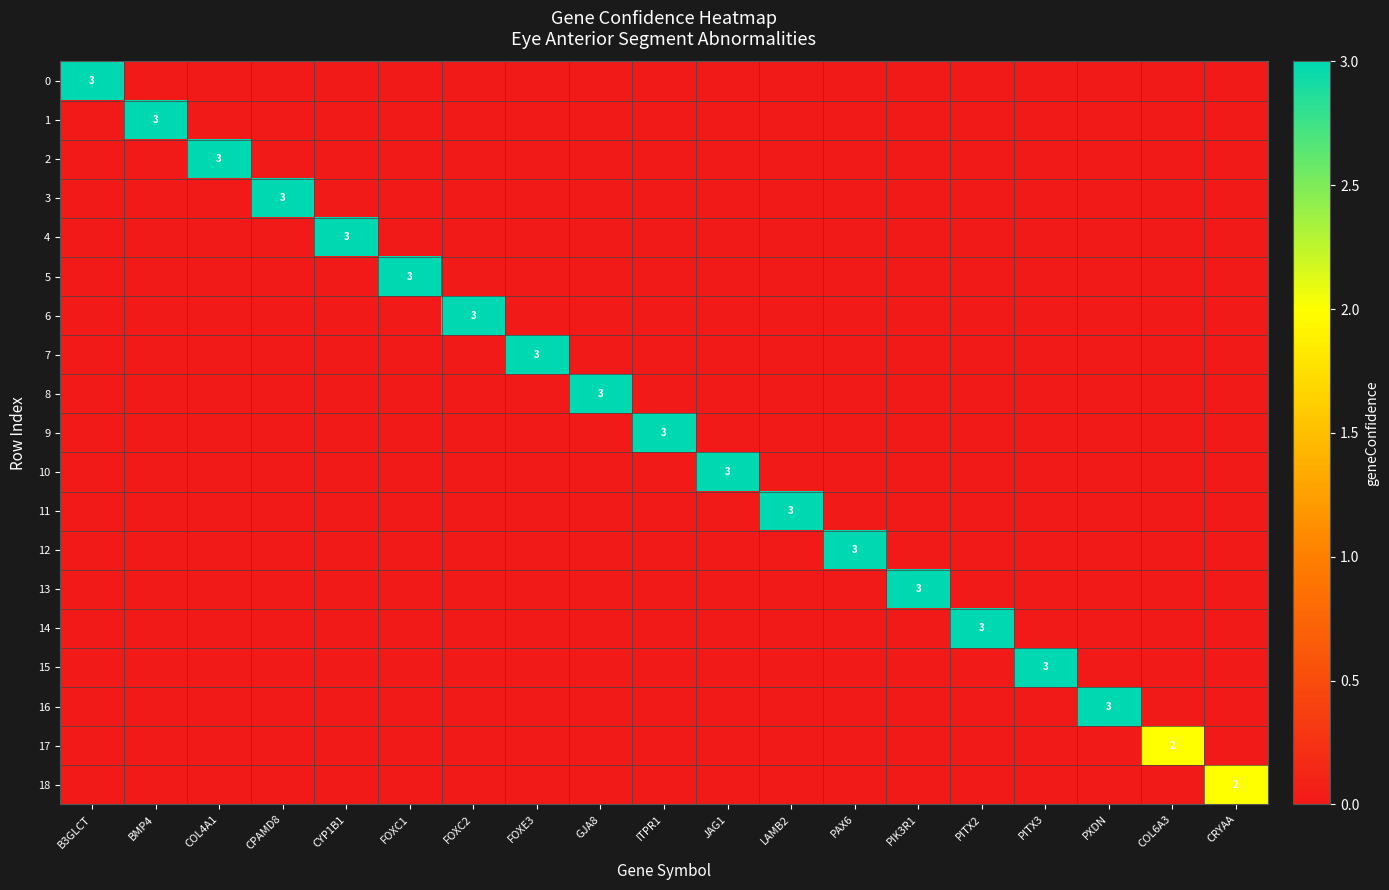

True or false: 16 has a value of 0 at PITX2.

True